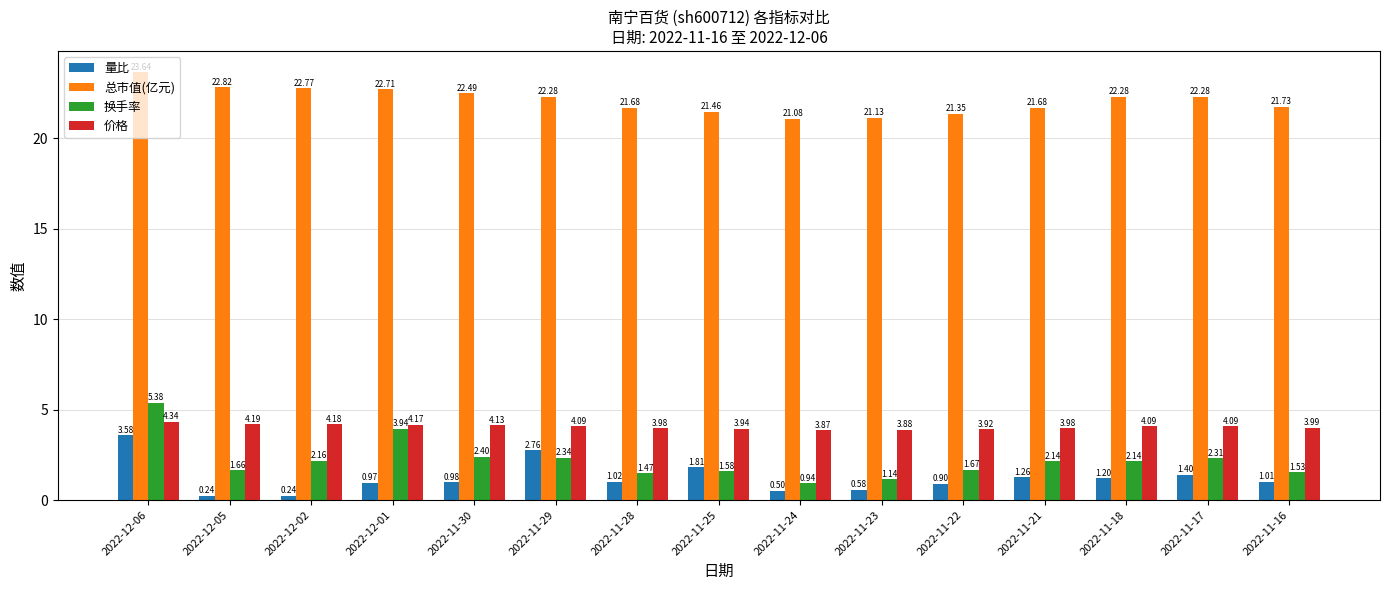

What is the difference between the maximum and minimum values in the 量比 series?

3.3